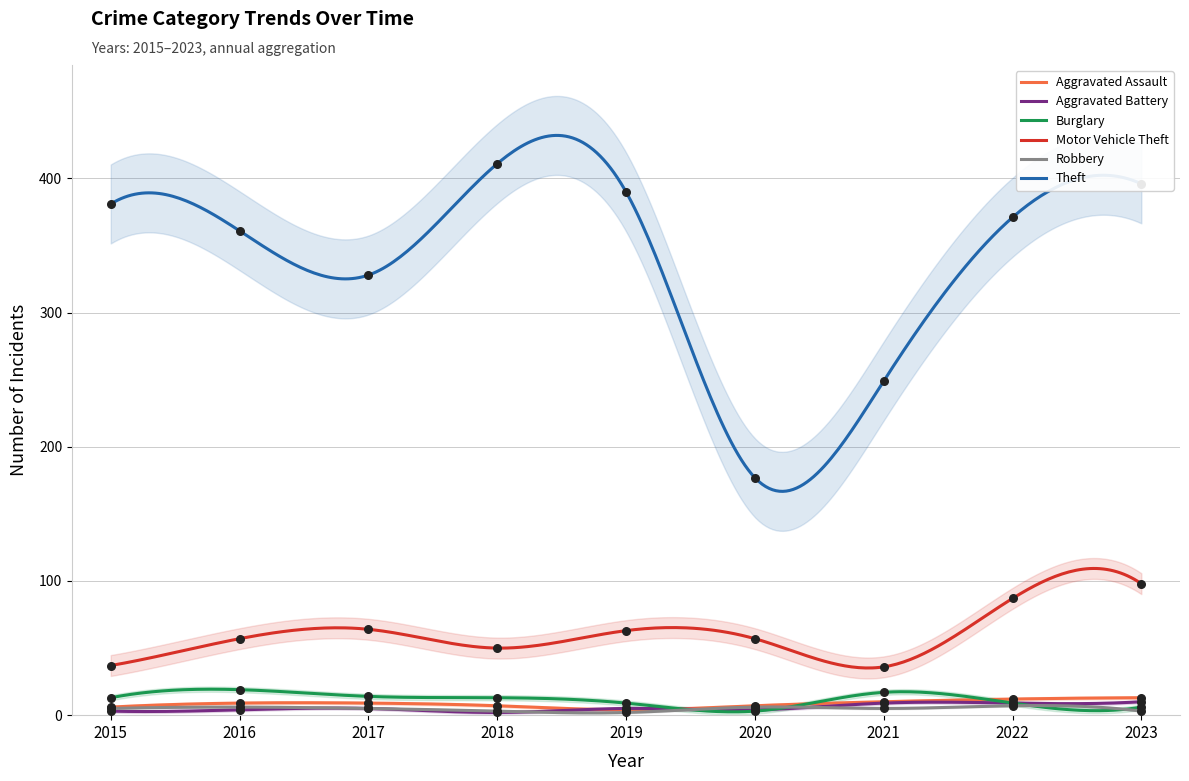

At how many categories does at least one series exceed 320?

7